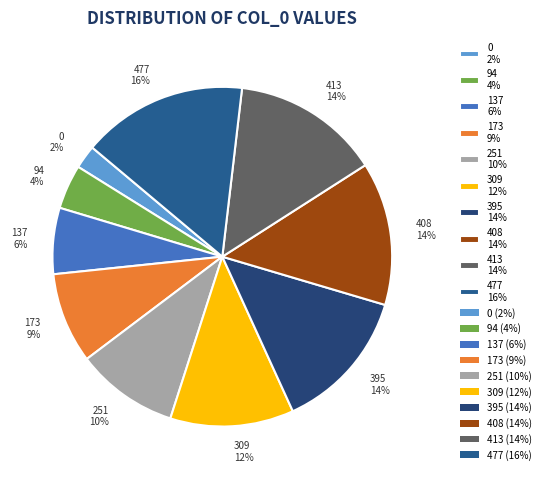

Approximately how many times larger is the value at 251 compared to 173?

1.1